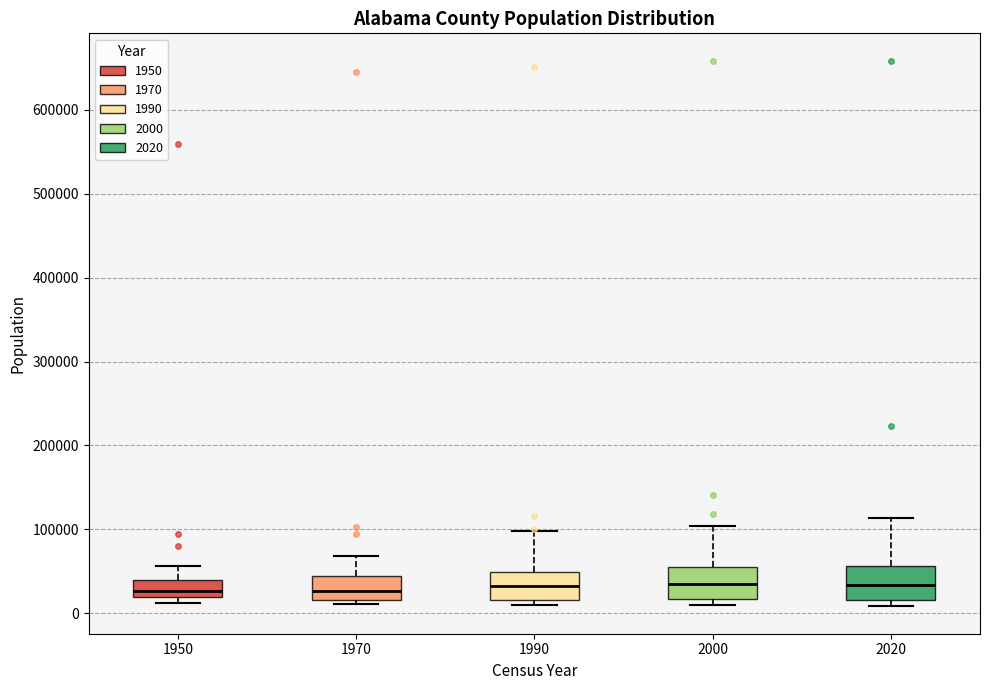

Reading left to right, read every box against the y-axis: the position of its median line, the range the box covers, and the ends of its whiskers. The values are not printed on the chart, so give them approximately, as read against the axis.

1950: median 30000, box 20000 to 40000, whiskers 10000 to 60000
1970: median 30000, box 20000 to 40000, whiskers 10000 to 70000
1990: median 30000, box 20000 to 50000, whiskers 10000 to 100000
2000: median 30000, box 20000 to 60000, whiskers 10000 to 100000
2020: median 30000, box 20000 to 60000, whiskers 10000 to 110000